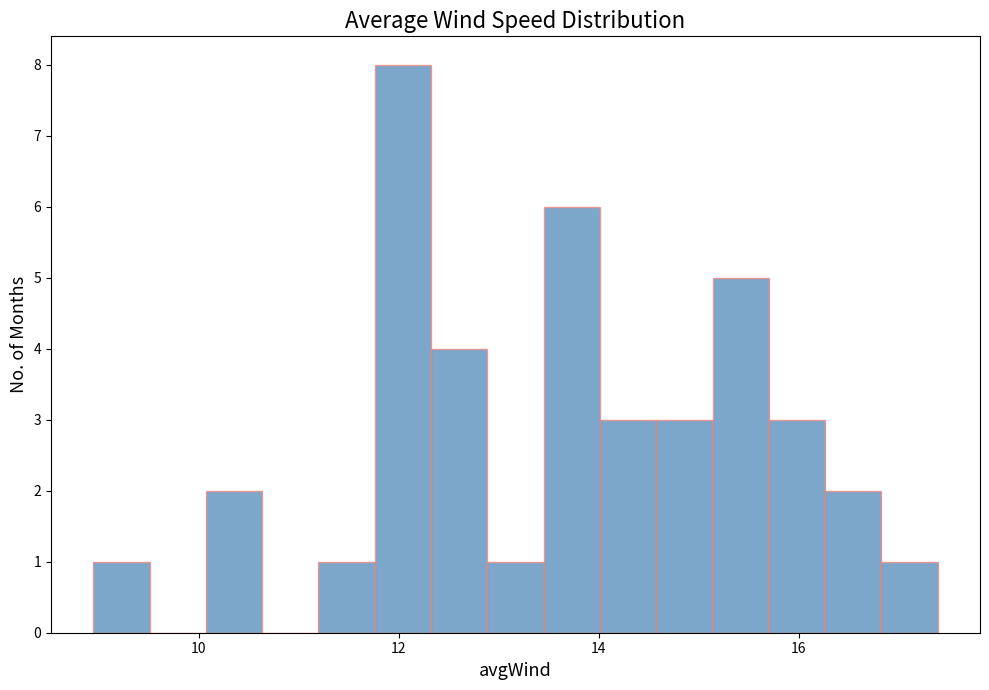

Around what value on the x-axis is the tallest bar? Give the approximate position of its centre, as read against the axis.

12.0